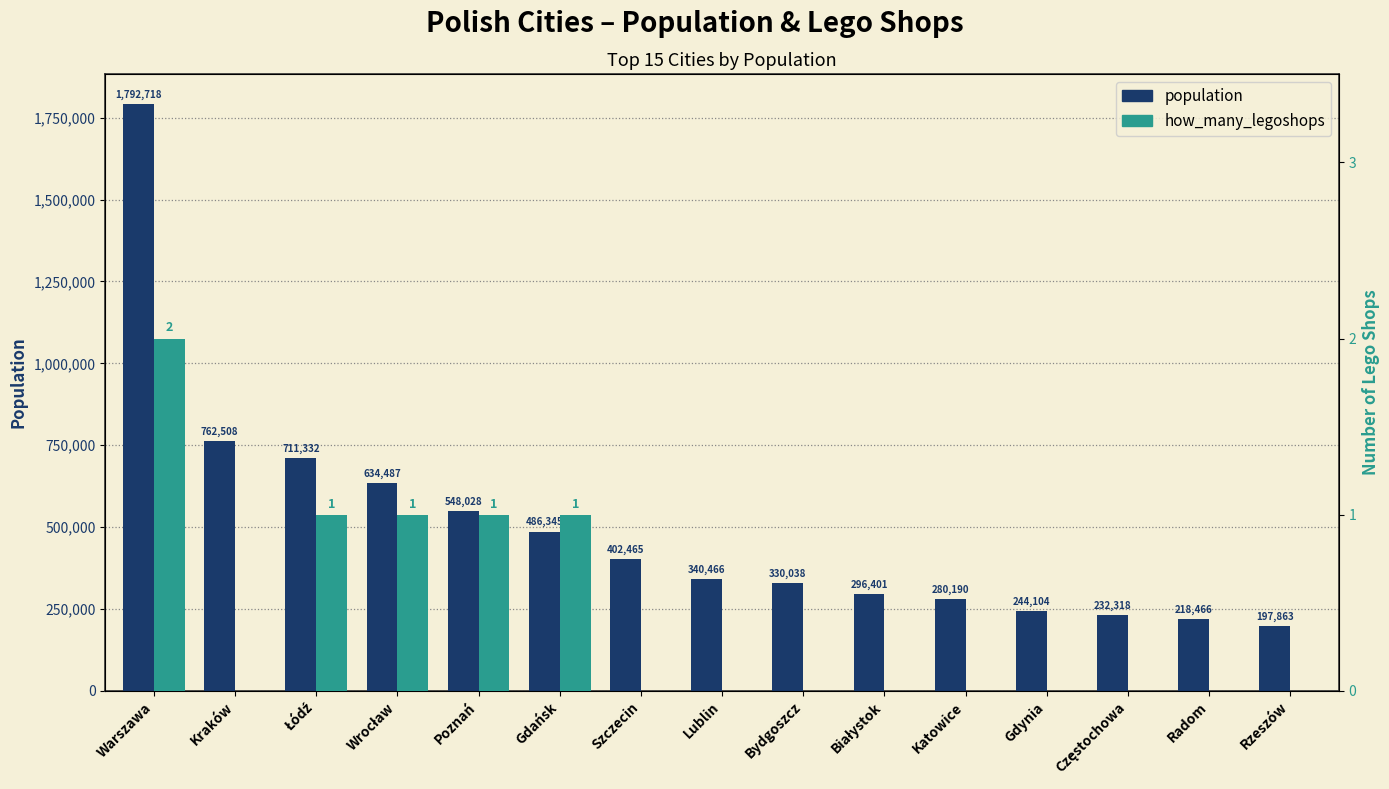

What is the label of the 5th bar from the left?

Poznań